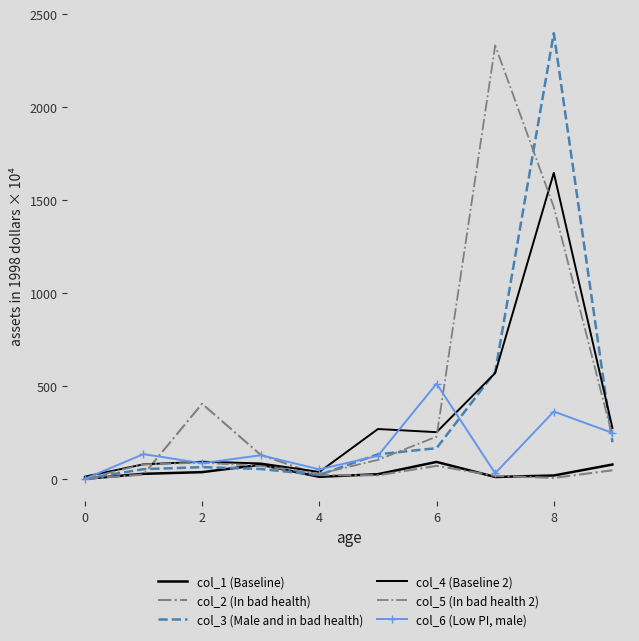

In col_4 (Baseline 2), how many points are lower than both neighbors (excluding endpoints)?

2